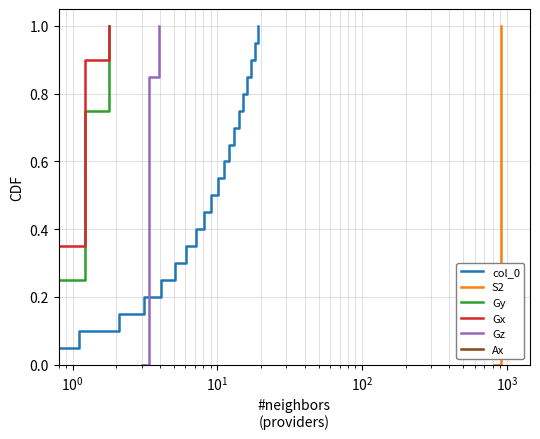

Is this an area chart (filled region under the line)?

No